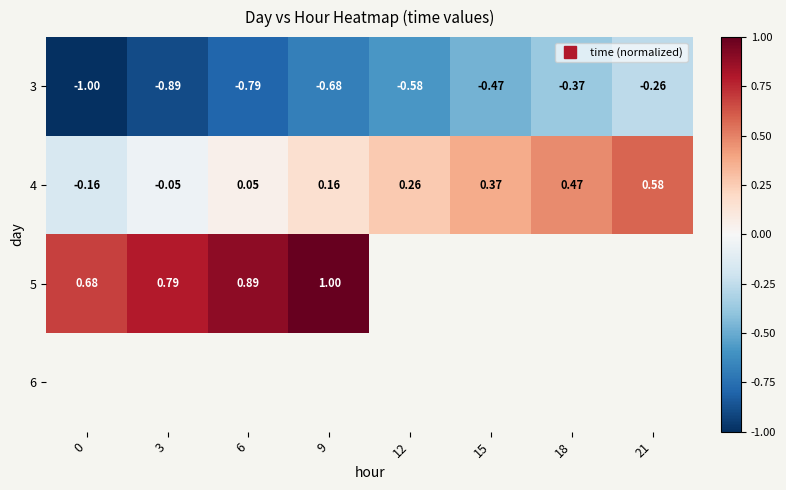

What is the smallest value displayed?

-1.0